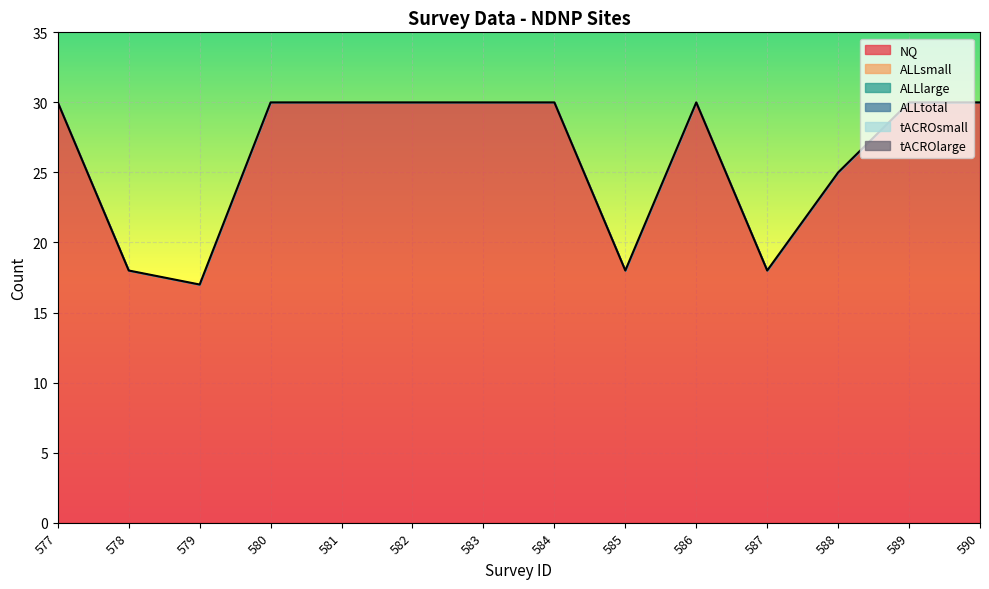

Which series has the largest range (max minus min)?

NQ